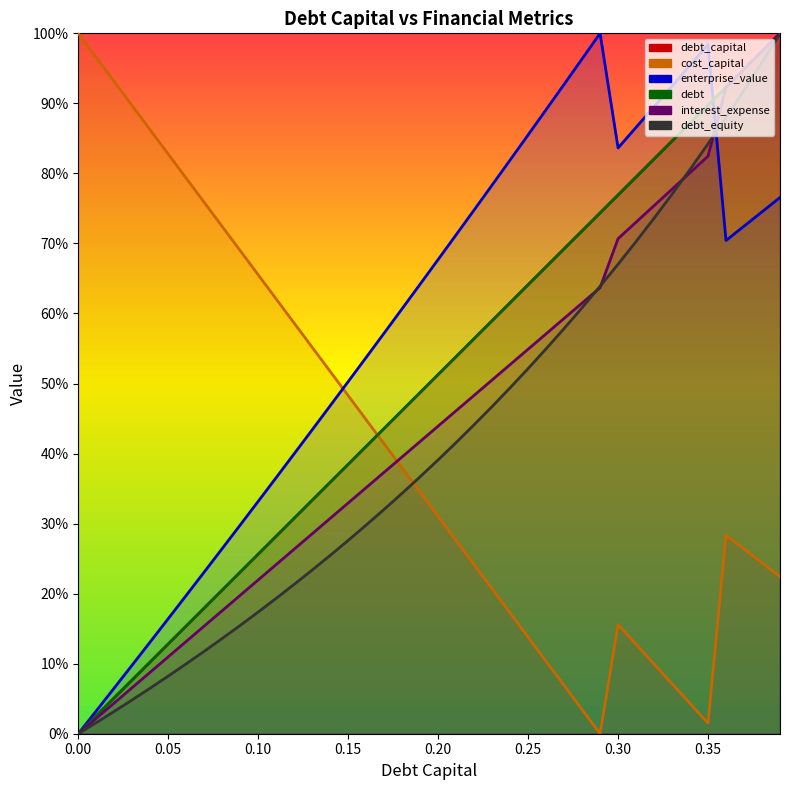

How many series are shown in this chart?

6